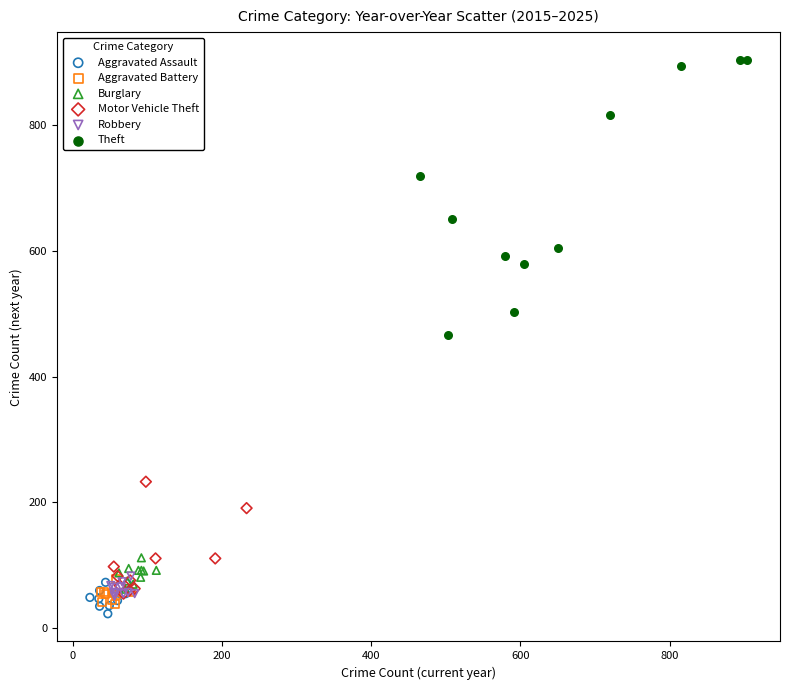

What are all the series names shown in the legend?

Aggravated Assault, Aggravated Battery, Burglary, Motor Vehicle Theft, Robbery, Theft